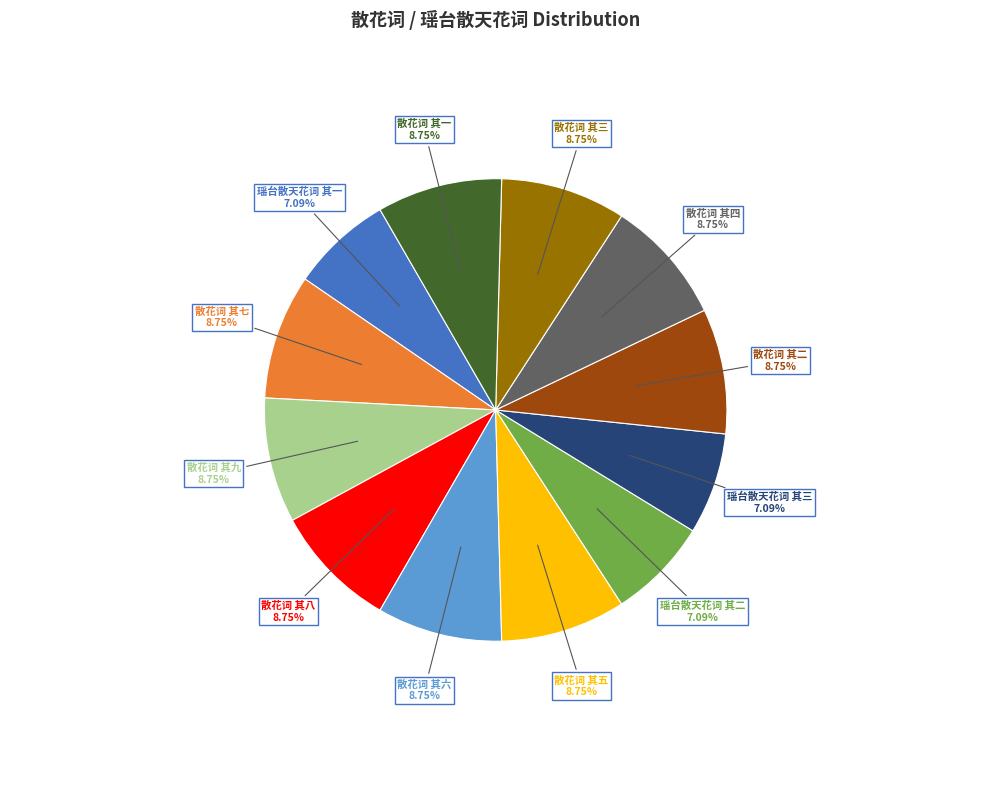

Between 瑶台散天花词 其三 and 散花词 其一, which is larger?

散花词 其一